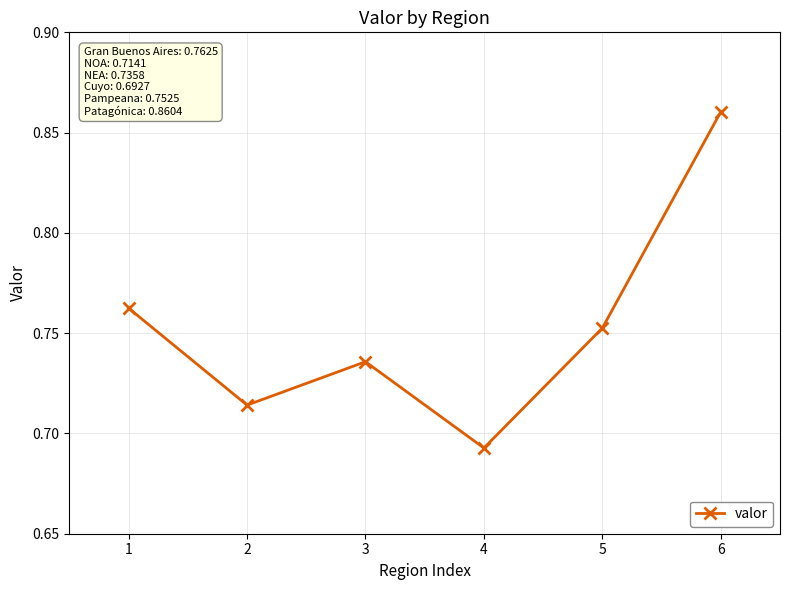

Which has a higher value, 6 or 4?

6